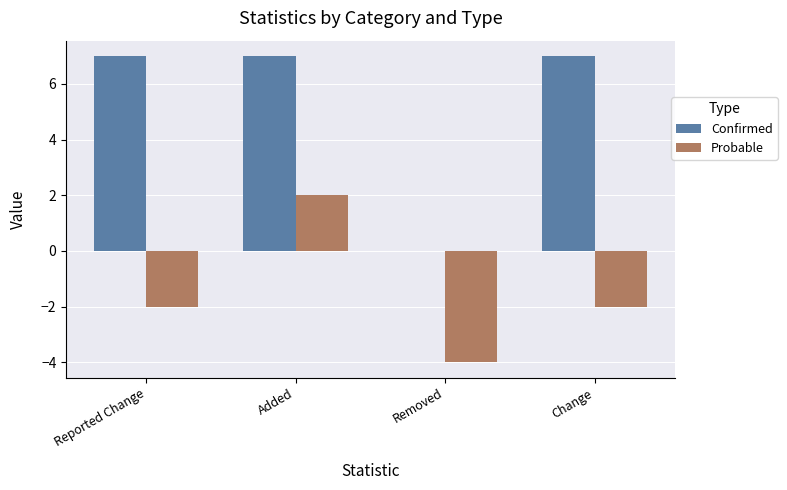

True or false: Confirmed has a value of 4 at Removed.

False